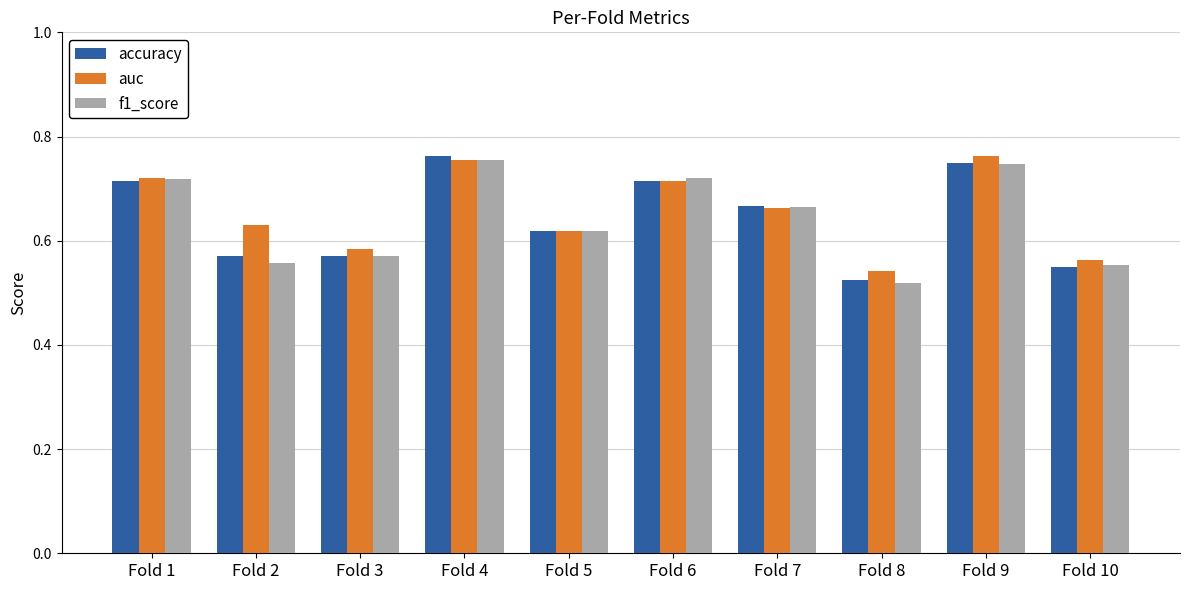

Is it true that auc equals 0.8 at Fold 10?

False